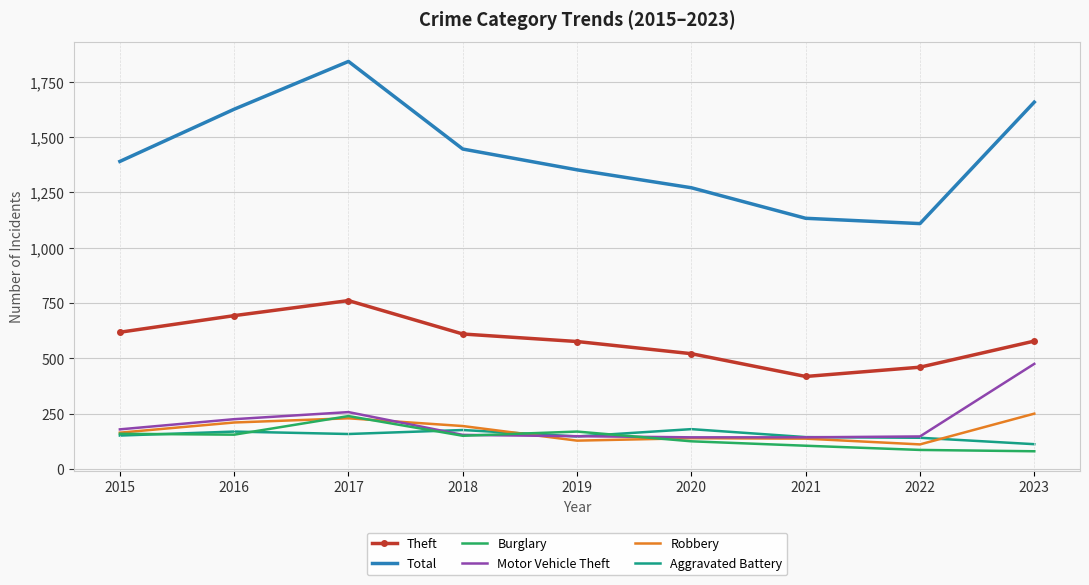

Between 2017 and 2021, which series saw the biggest shift?

Total